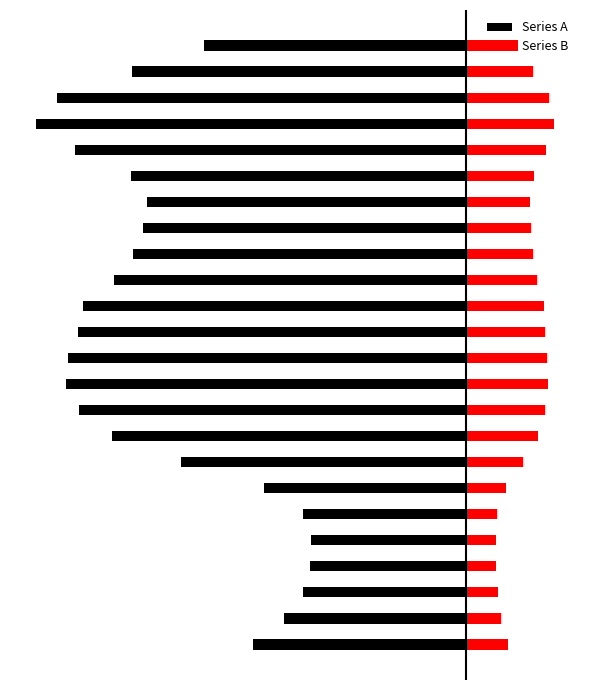

What is the value of the Series A bar at the 22nd from the left?

-5.0